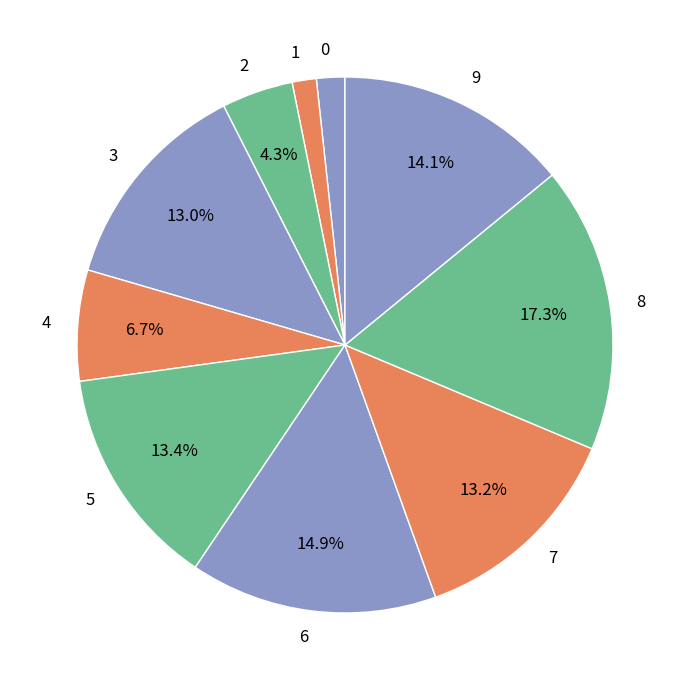

How much of the chart is everything except 8?

82.7%